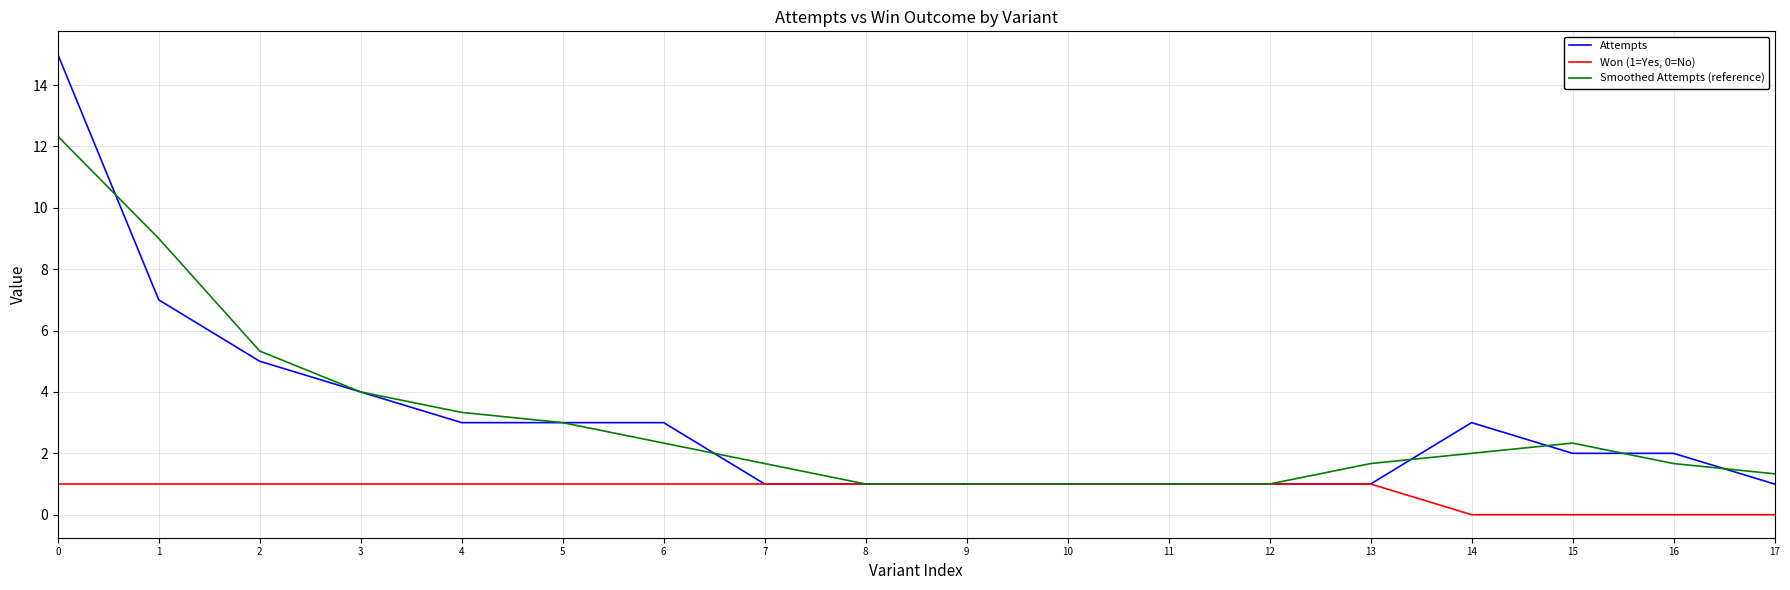

What are all the series names shown in the legend?

Attempts, Won (1=Yes, 0=No), Smoothed Attempts (reference)